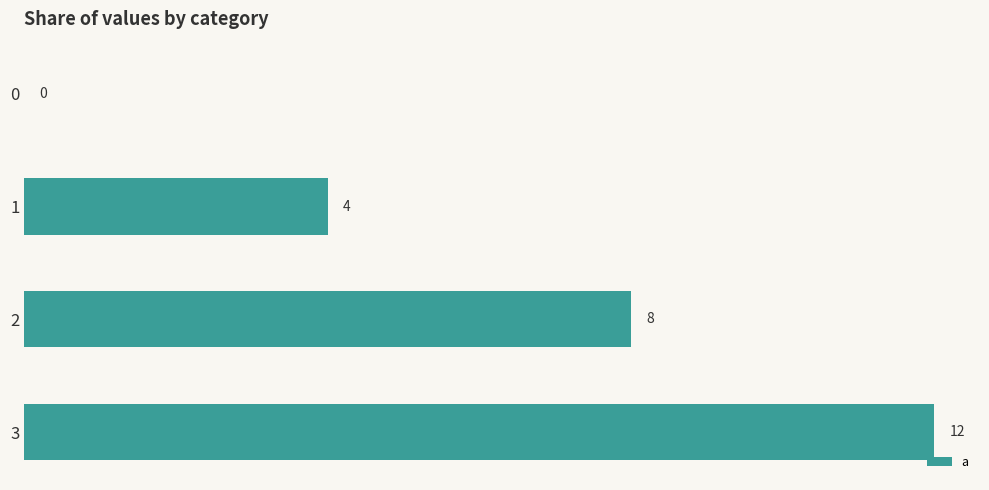

True or false: the data shows 8 at 2.

True